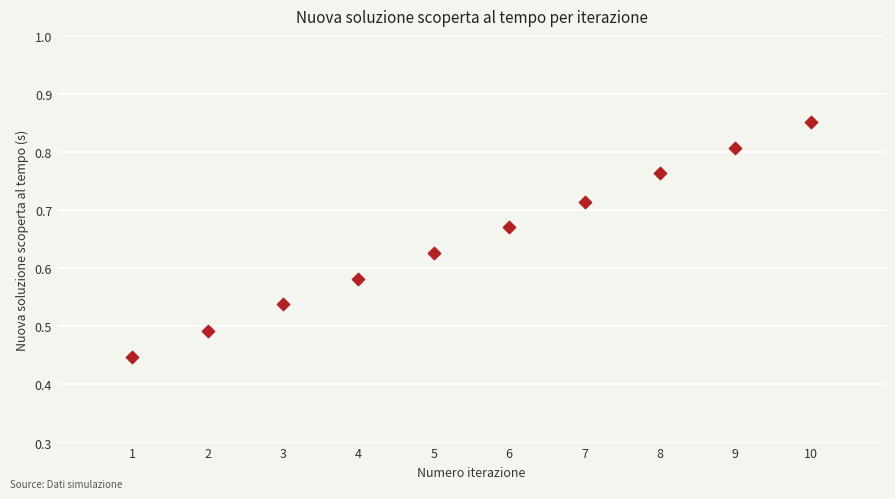

What is the range of X values (max minus min)?

9.0